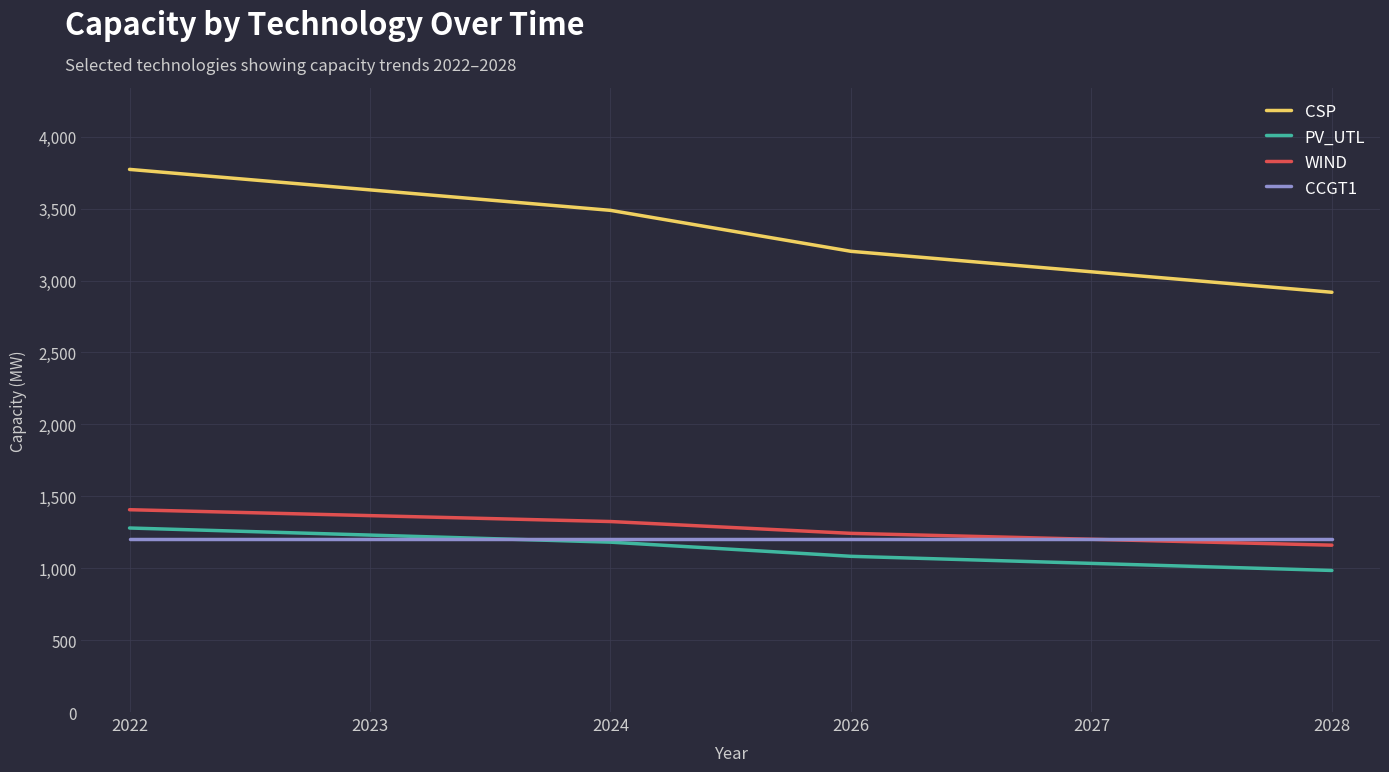

True or false: PV_UTL and WIND cross at least once.

False